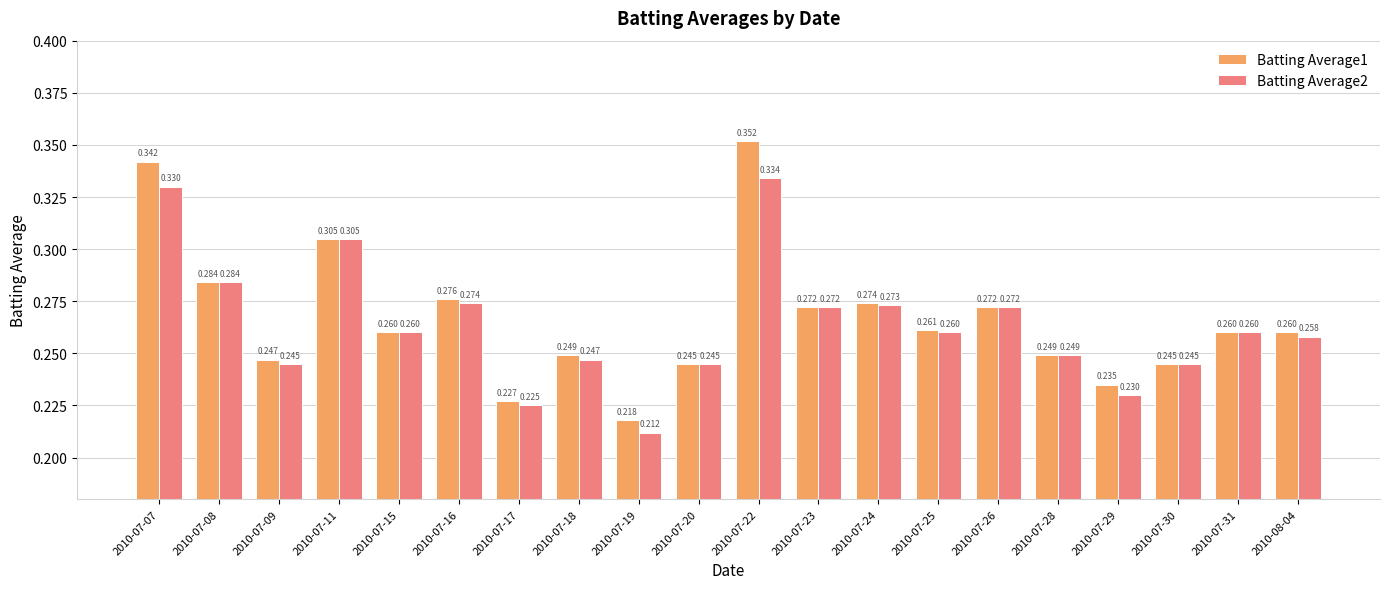

The Batting Average1 series shows 0.3 at 2010-07-15. True or false?

True